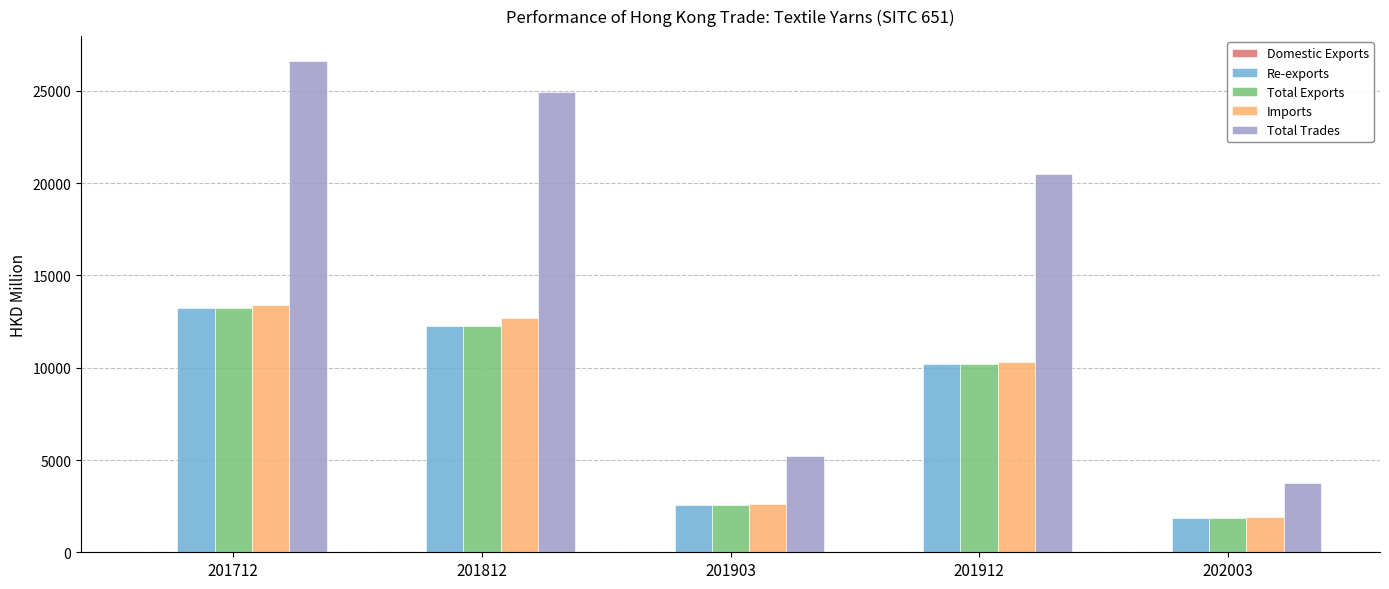

What value does the Re-exports series have at 201903?

2583.5